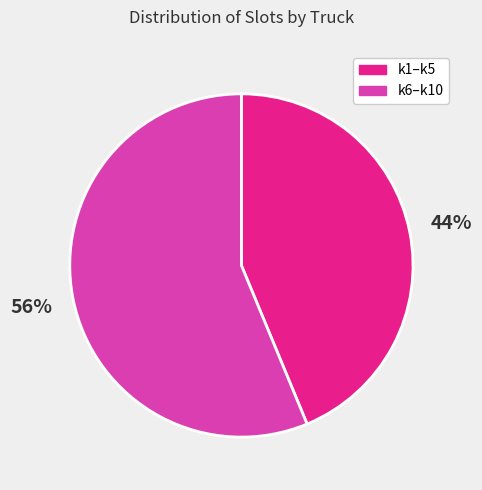

Does any single category account for the majority?

Yes